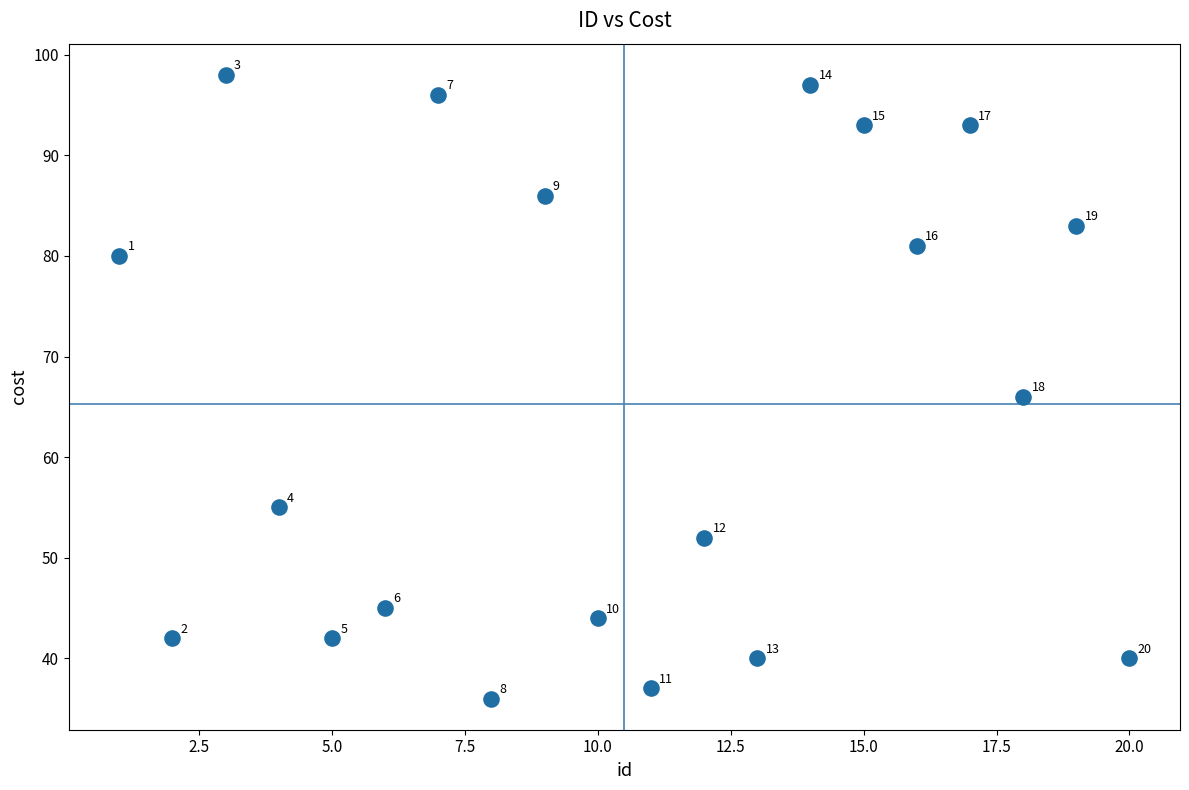

What Y value in the scatter plot is closest to 67?

66